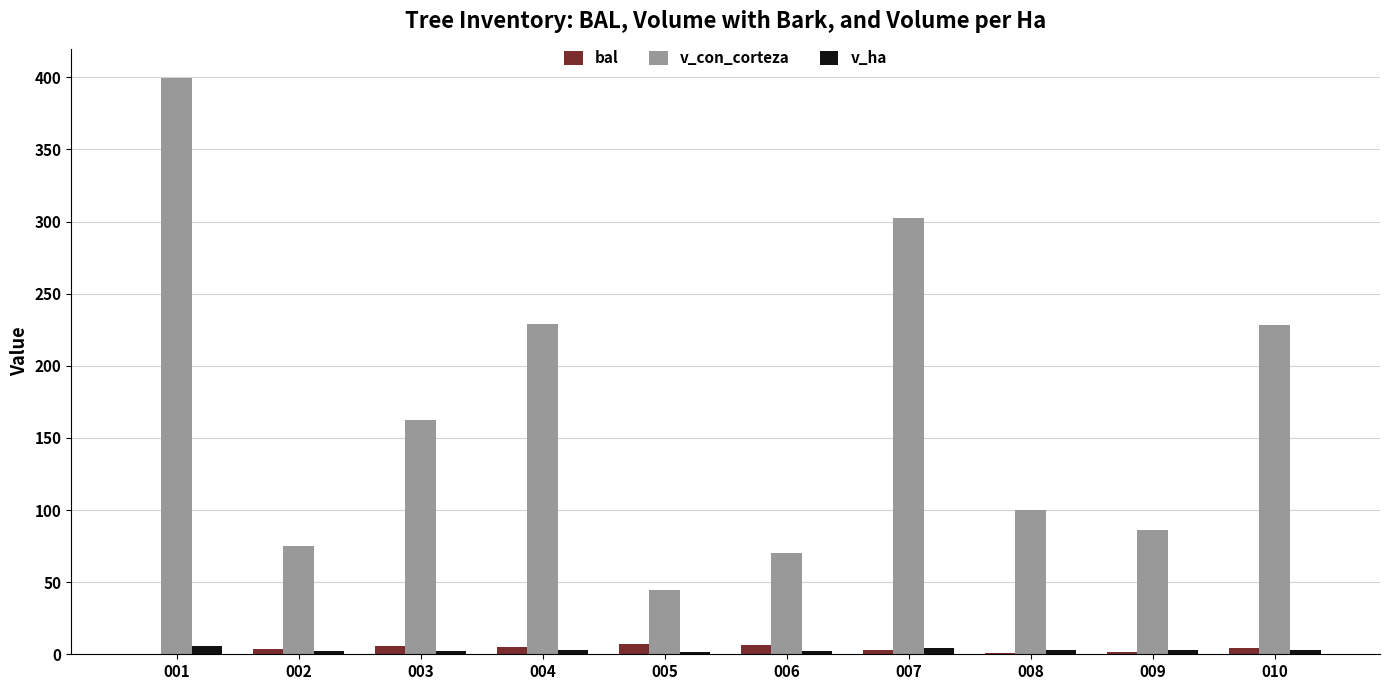

Which series changed the most between 003 and 008?

v_con_corteza